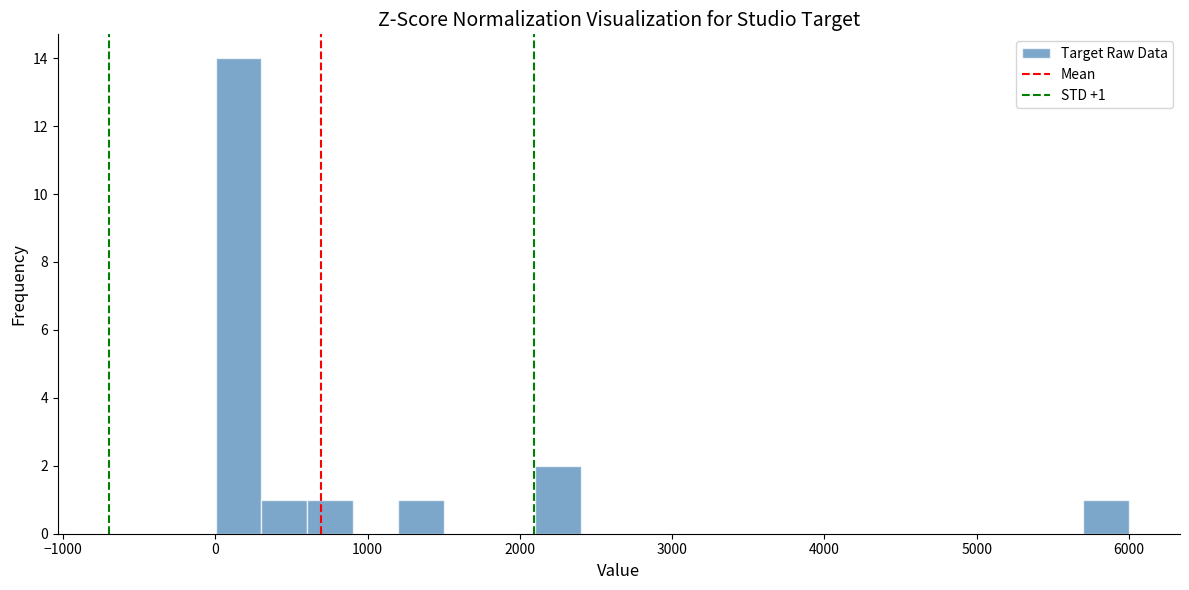

Around what value on the x-axis is the tallest bar? Give the approximate position of its centre, as read against the axis.

200